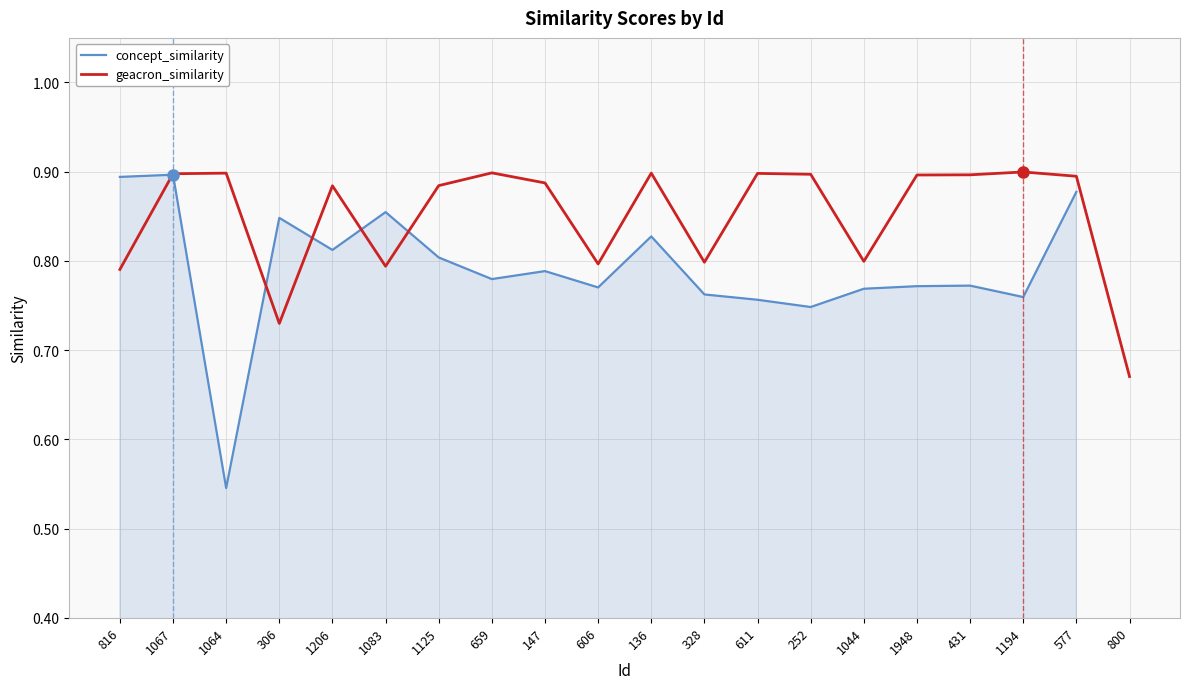

Which series ends up on top after the final intersection of geacron_similarity and concept_similarity?

geacron_similarity